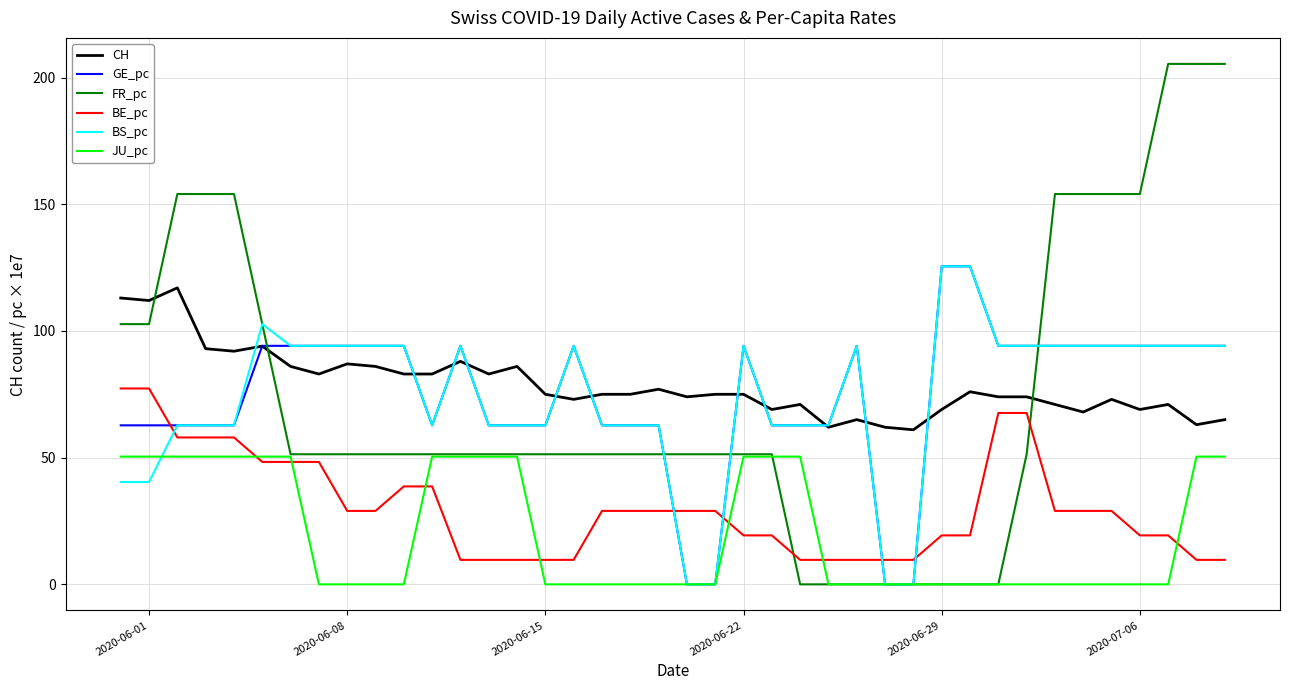

True or false: JU_pc and BE_pc intersect in this chart.

True